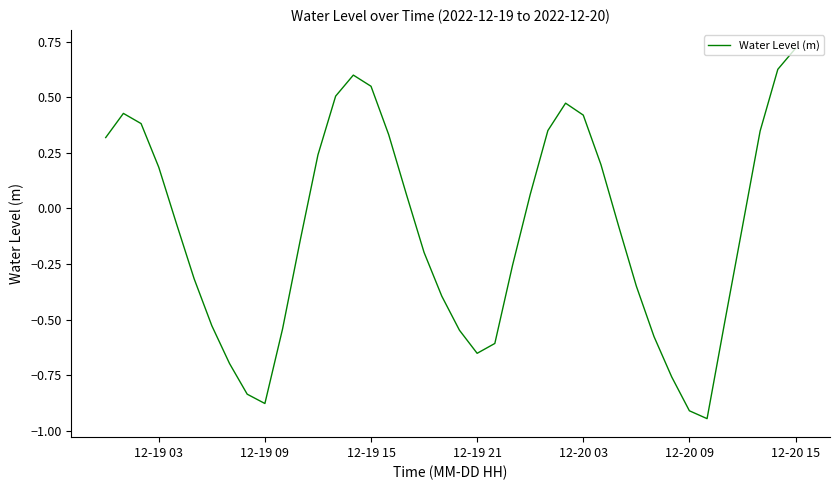

What is the difference between the maximum and minimum values?

1.7